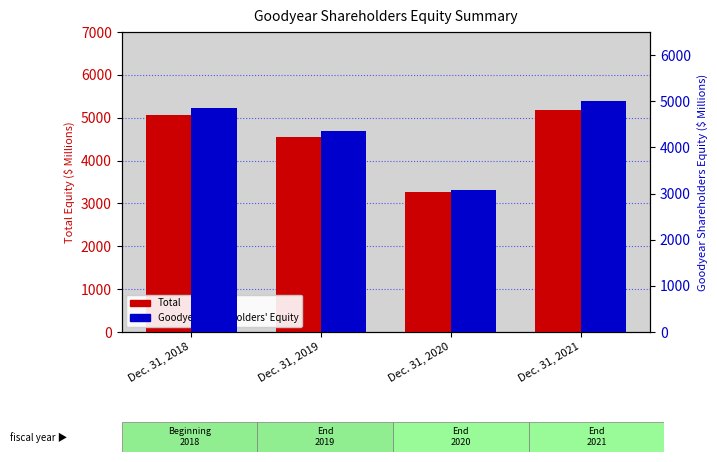

What is the value of the Goodyear Shareholders' Equity bar at the 4th from the left?

4999